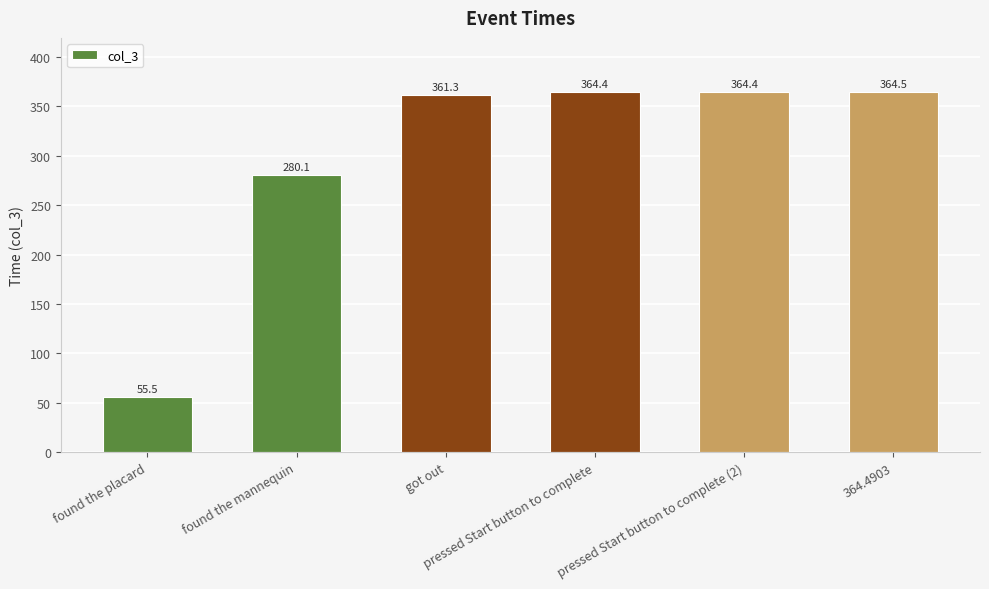

What is the difference between the second highest and minimum values?

308.9